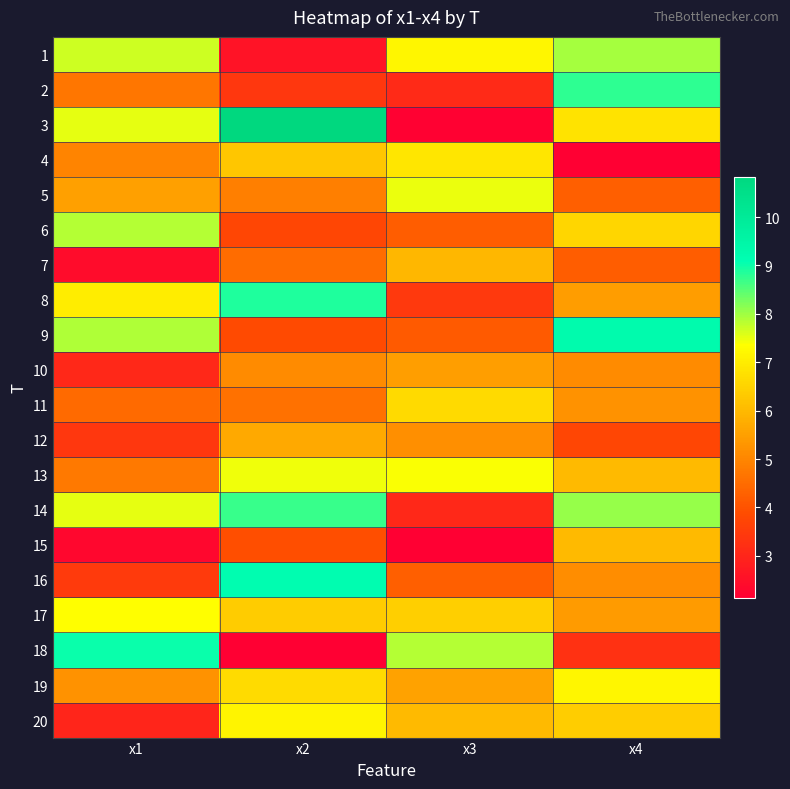

Which has a higher value, x4 or x2?

x4